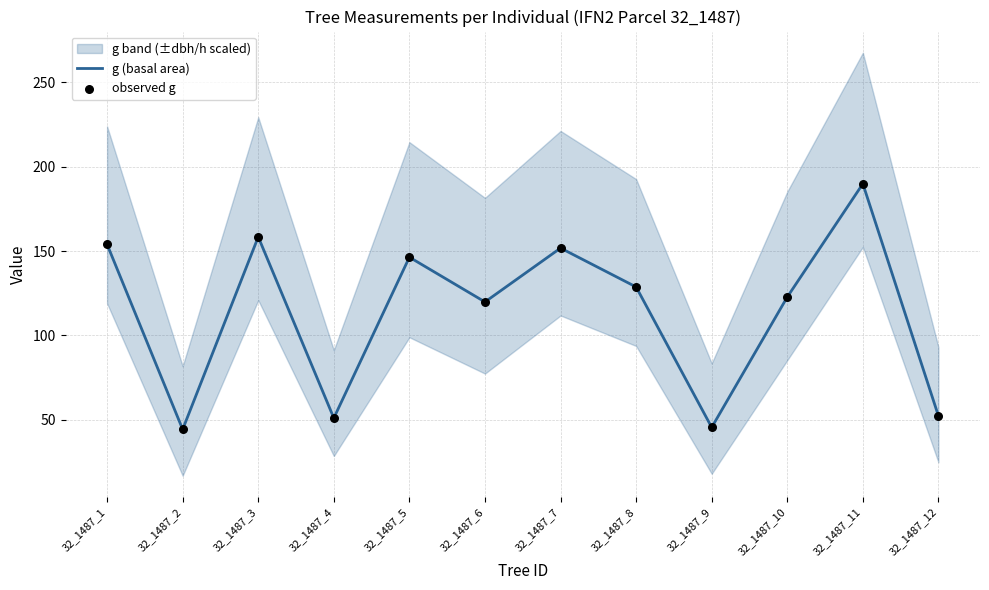

Which series reaches the maximum Y coordinate?

g (basal area)